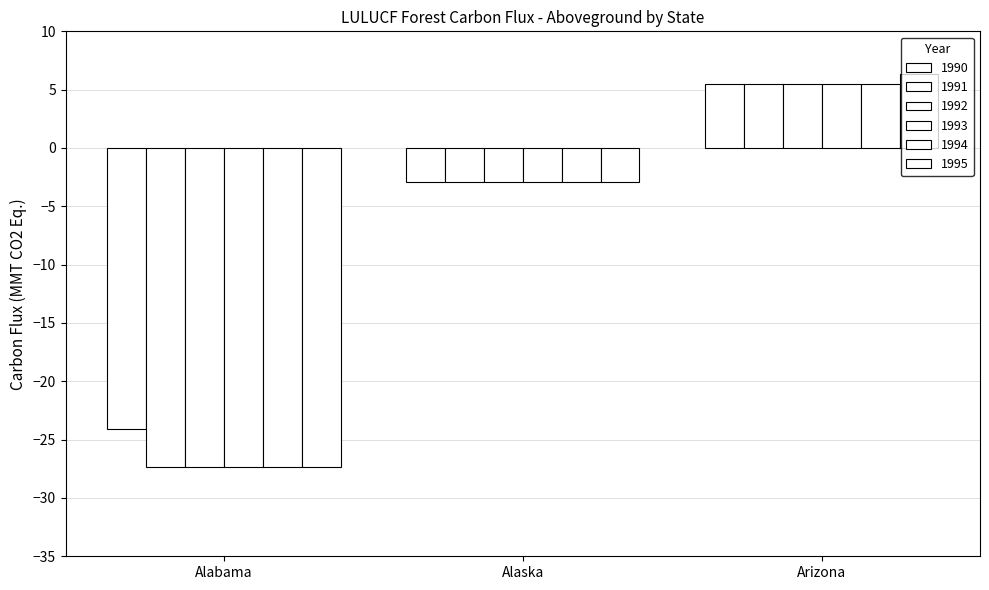

True or false: 1994 has a value of -27.3 at Alabama.

True